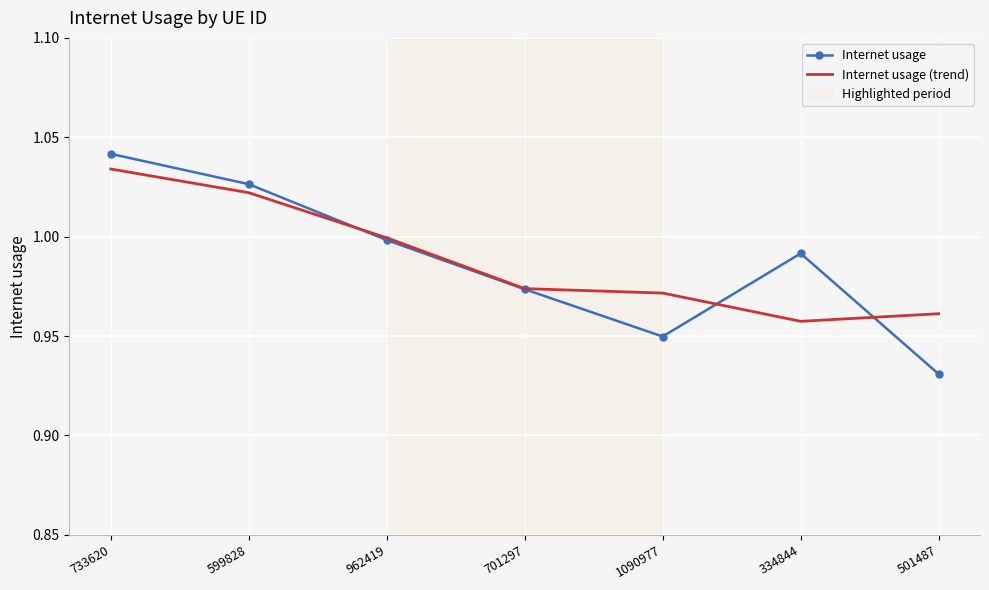

True or false: Internet usage has a value of 0.3 at 962419.

False